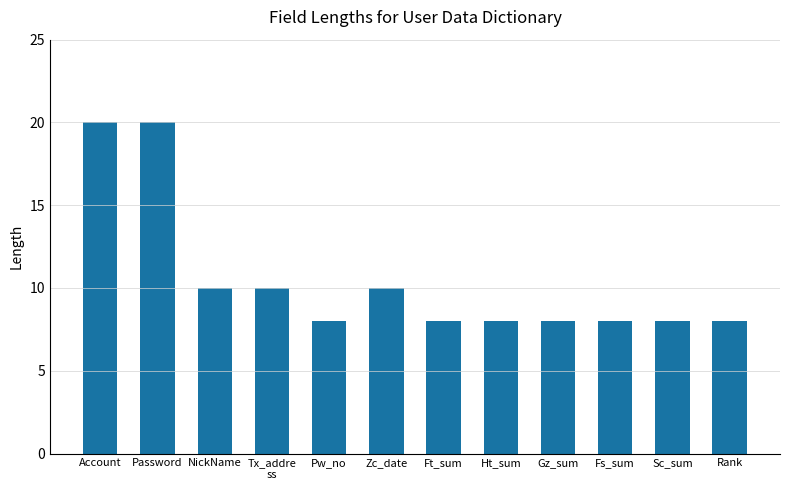

Reading left to right, list all the values displayed in this chart.

Account=20	Password=20	NickName=10	Tx_addre
ss=10	Pw_no=8	Zc_date=10	Ft_sum=8	Ht_sum=8	Gz_sum=8	Fs_sum=8	Sc_sum=8	Rank=8